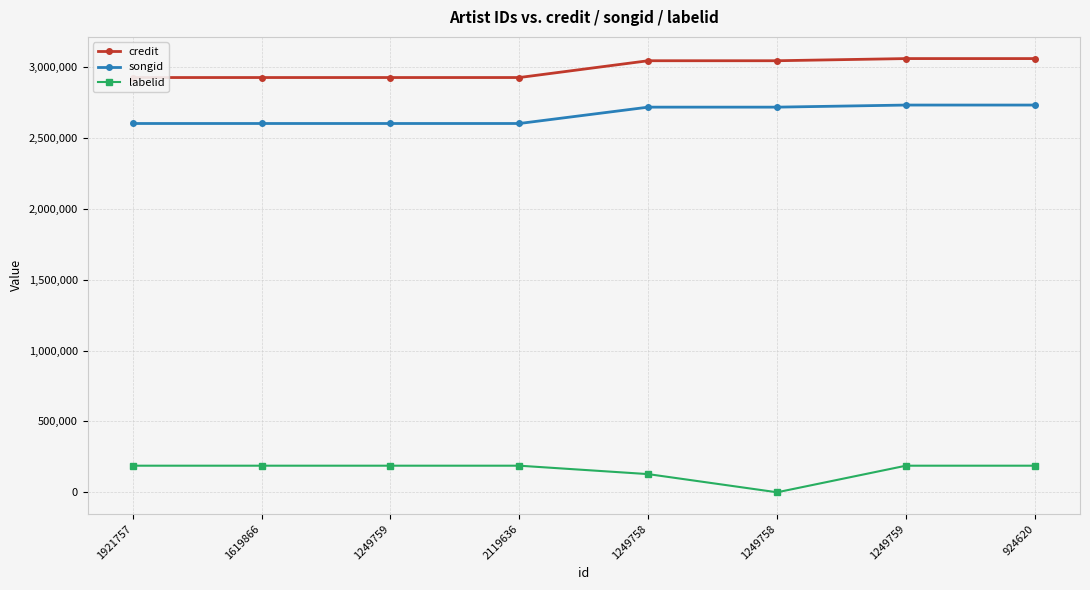

True or false: labelid and credit intersect in this chart.

False